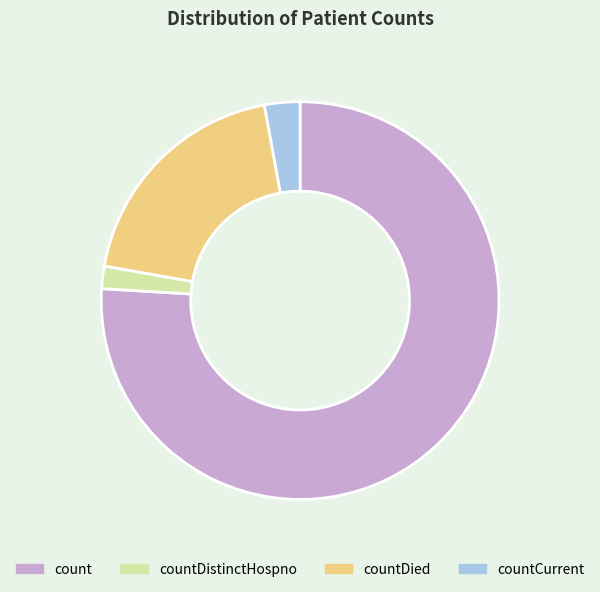

Is it true that count is 76% of the pie?

True